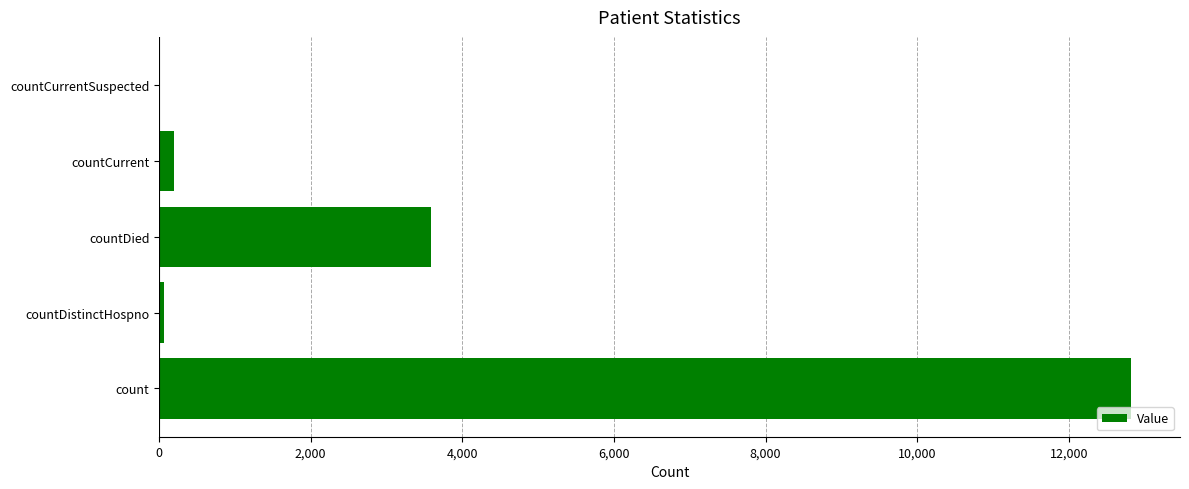

What is the average value?

3334